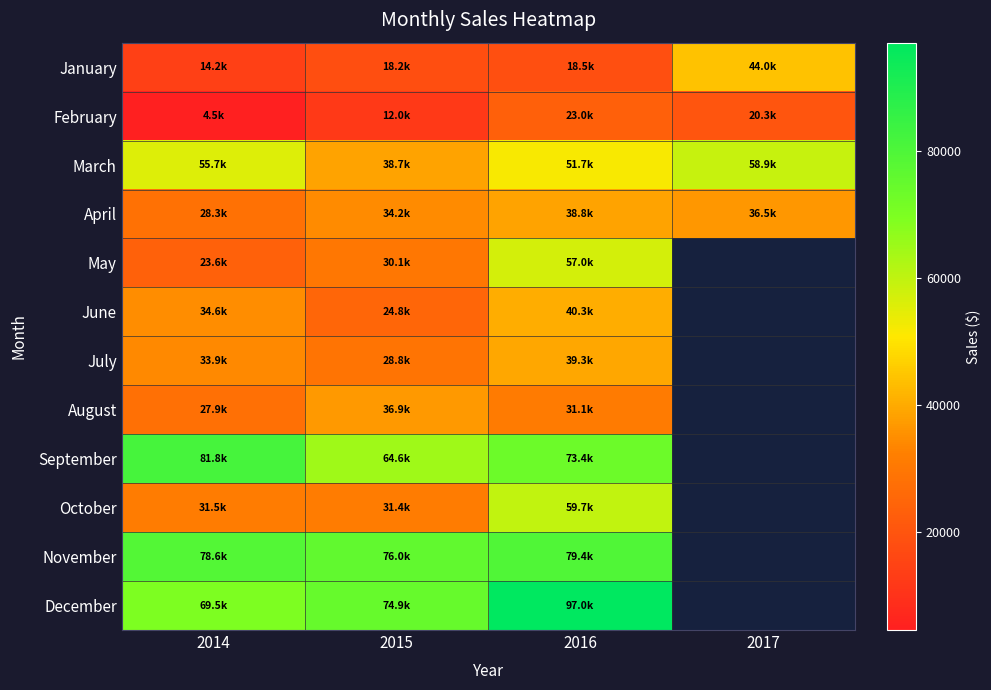

Which series has the largest range (max minus min)?

May